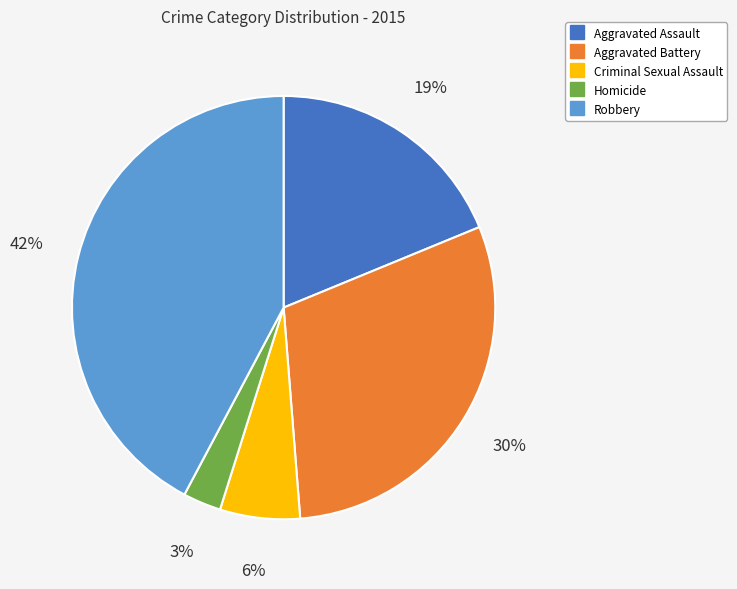

Which has a higher value, Homicide or Criminal Sexual Assault?

Criminal Sexual Assault